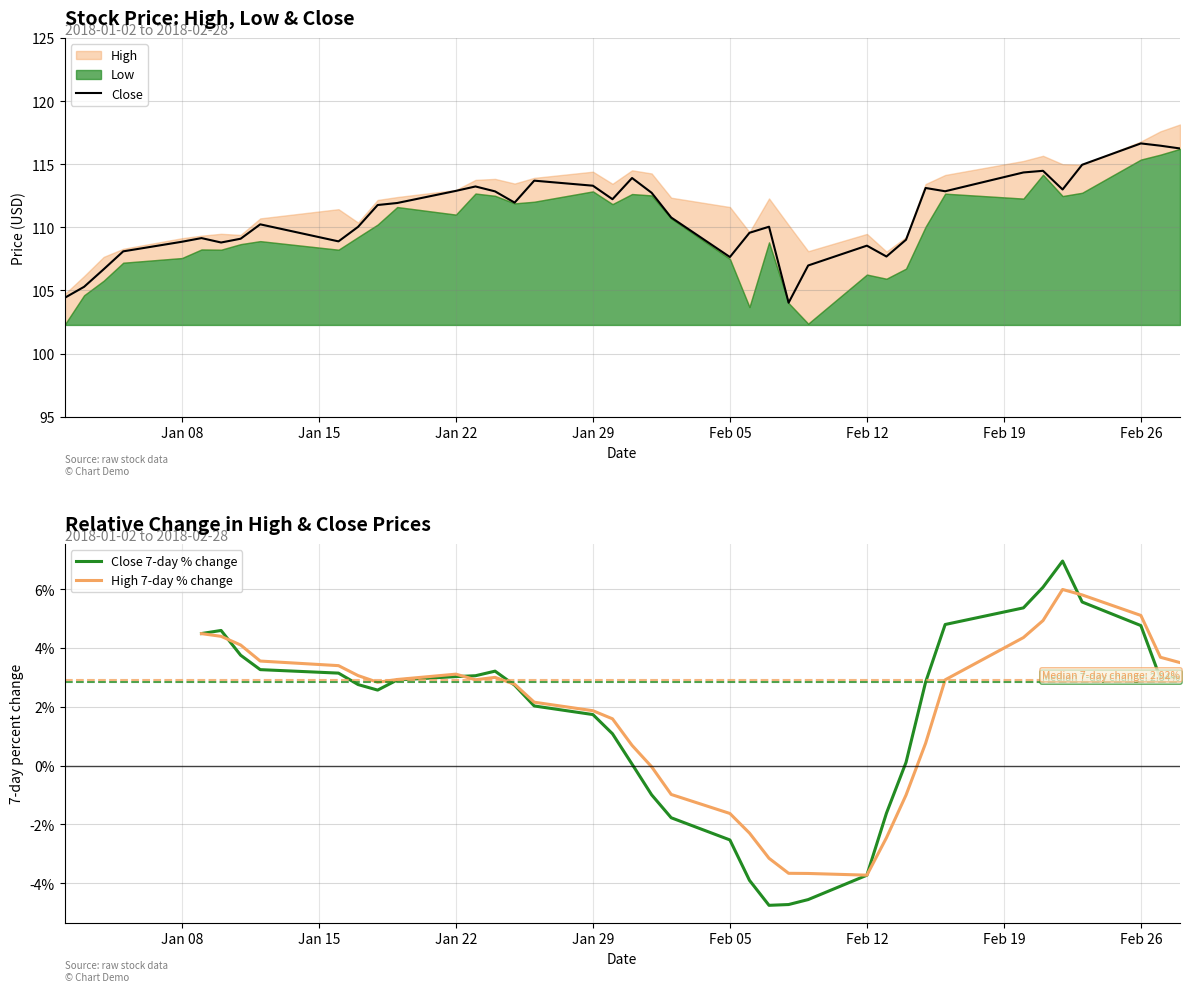

True or false: Close and Close 7-day % change intersect in this chart.

False